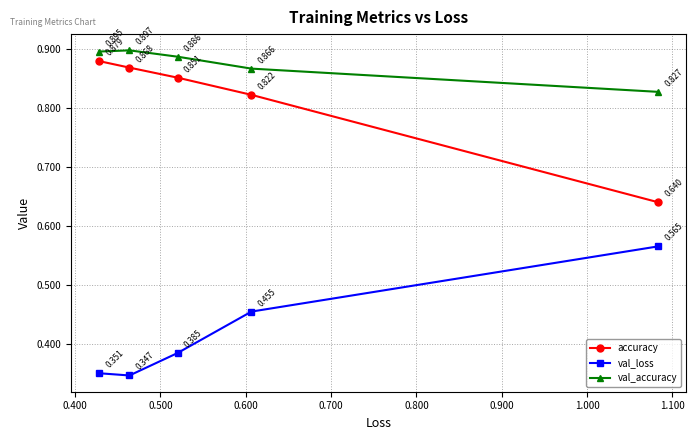

True or false: val_accuracy and val_loss cross at least once.

False